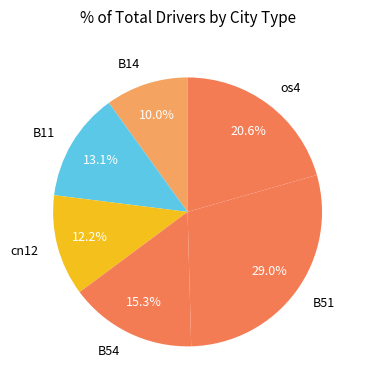

Approximately how many times larger is the value at B51 compared to B14?

2.9